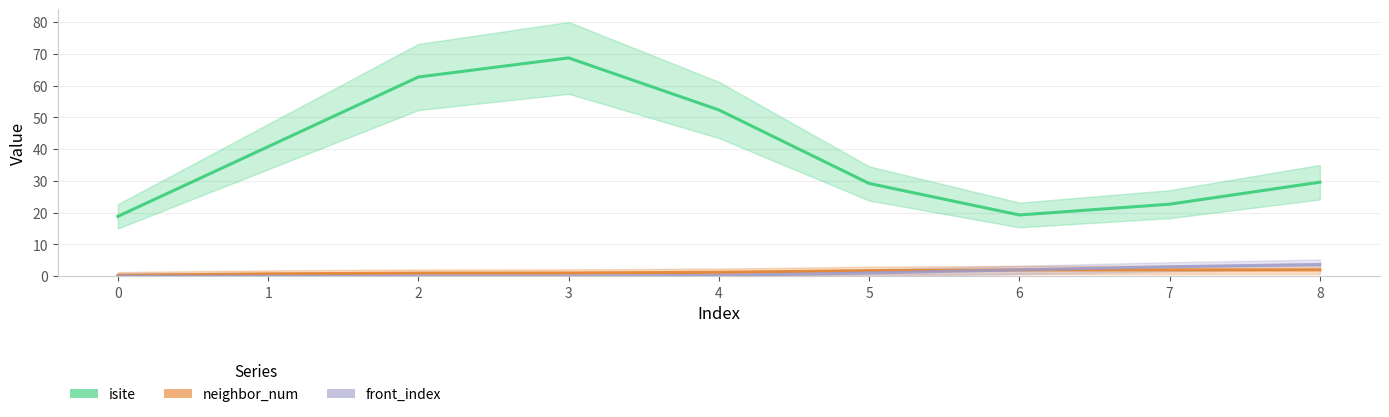

How many interior local valleys does the isite series have?

1